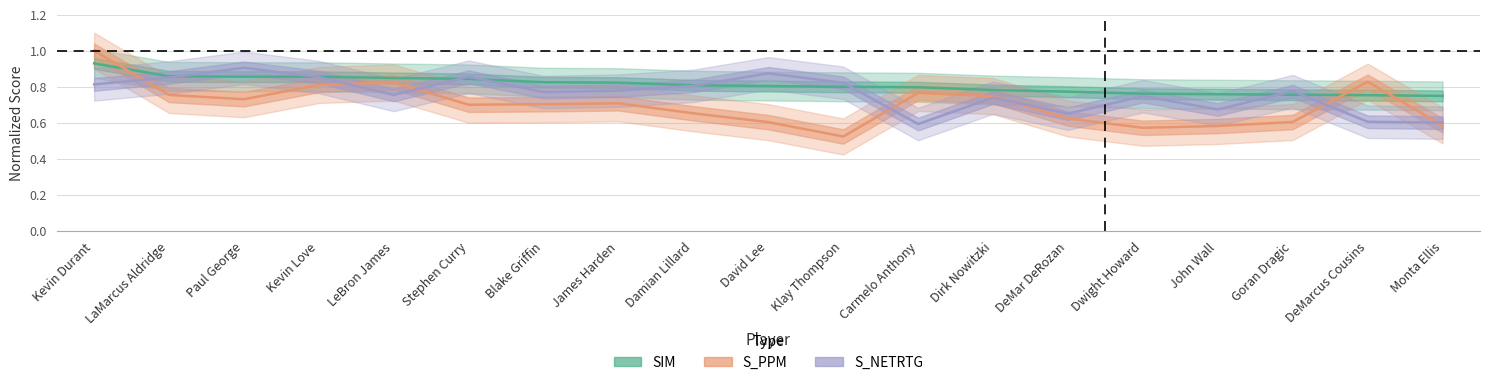

Does the chart display data point markers on the line(s)?

No